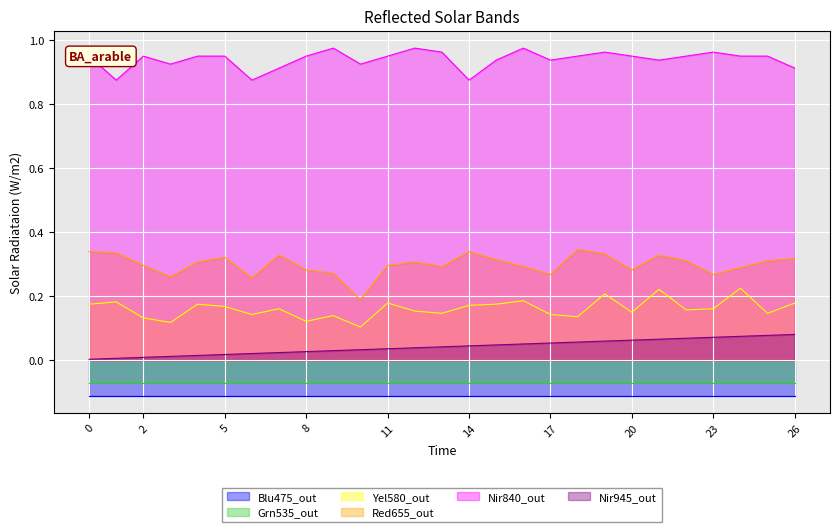

At how many categories does at least one series exceed 0?

27